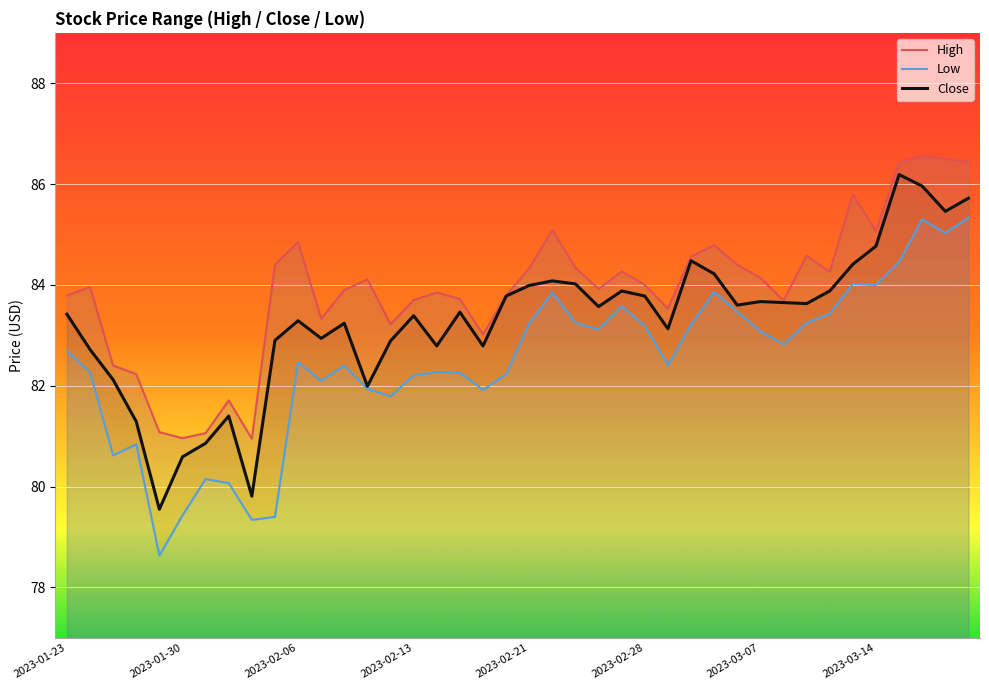

Between 20 and 24, which is larger?

20